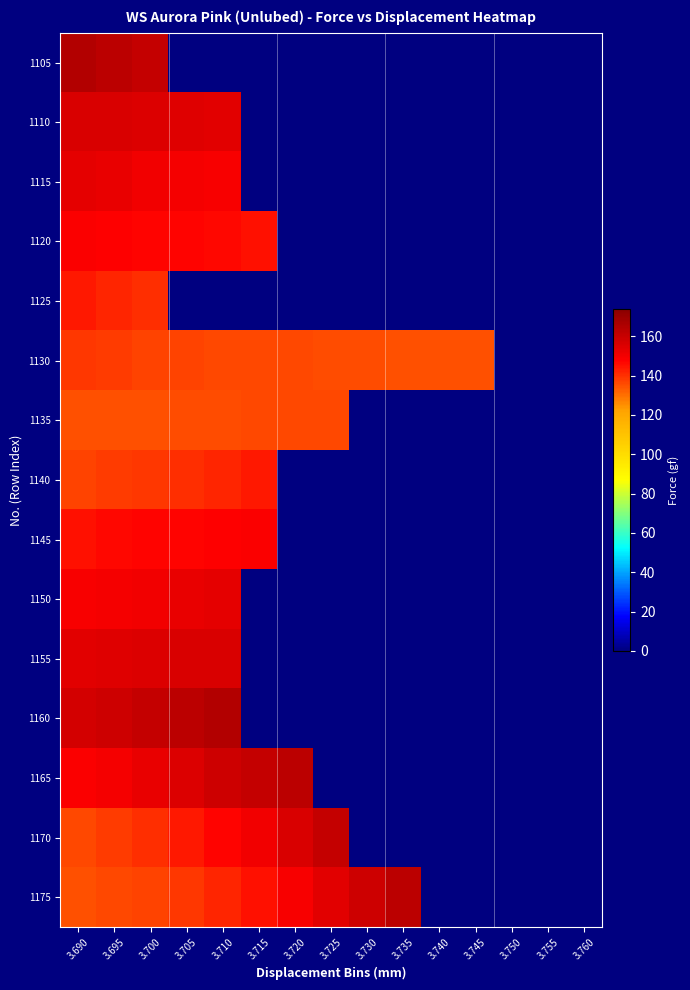

How many series are shown in this chart?

15